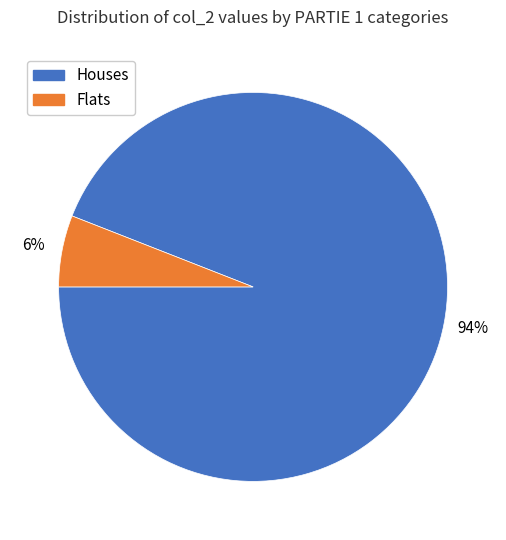

Is there a majority slice in this chart?

Yes